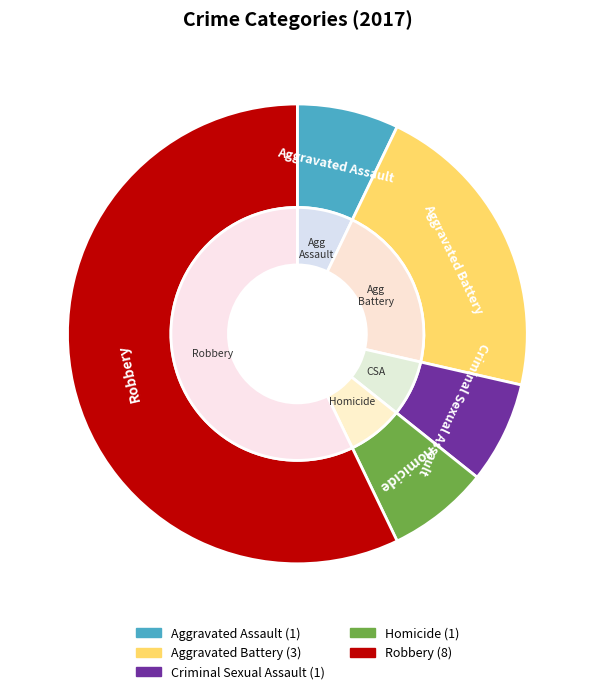

Which category has the biggest portion of the pie?

Robbery